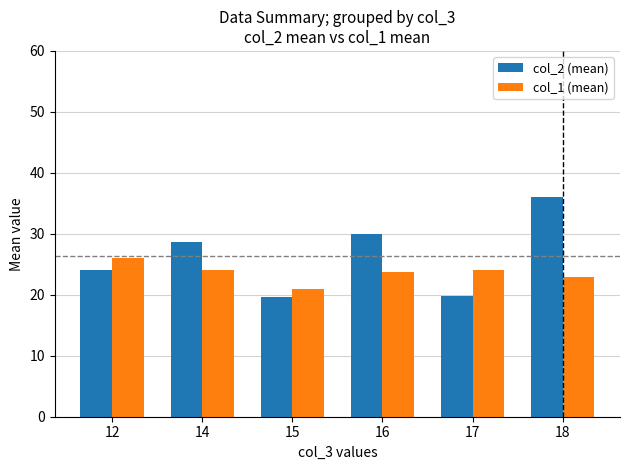

At which category is the sum across all series the highest?

18